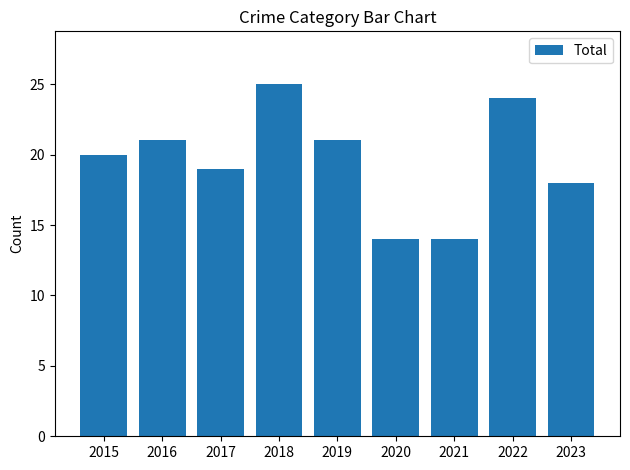

What is the sum of the values at 2018 and 2017?

44